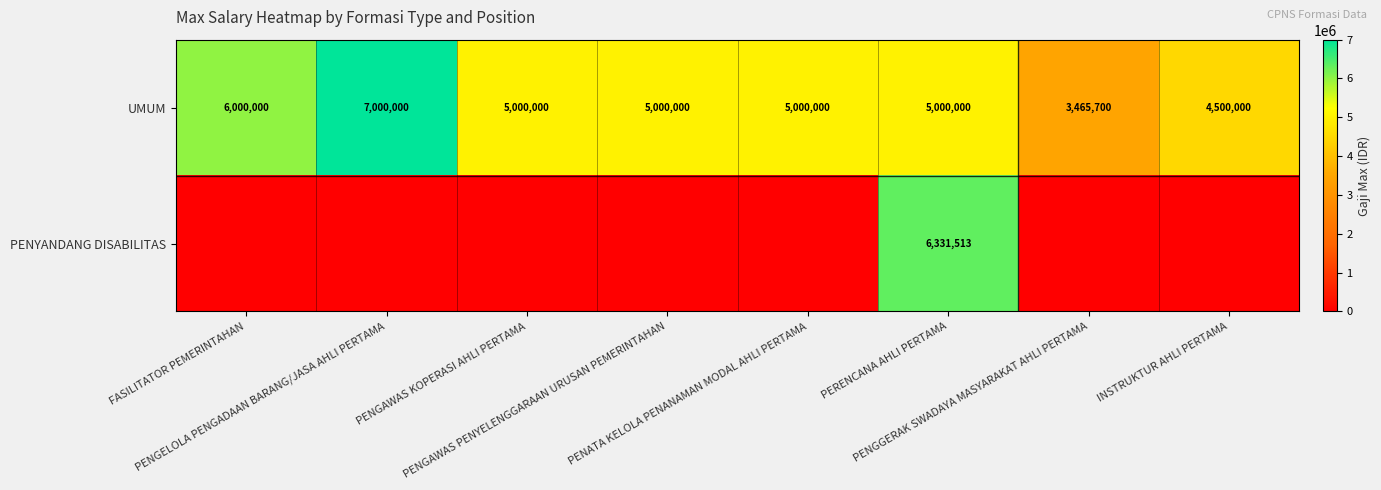

What is the highest value of the UMUM series?

7000000